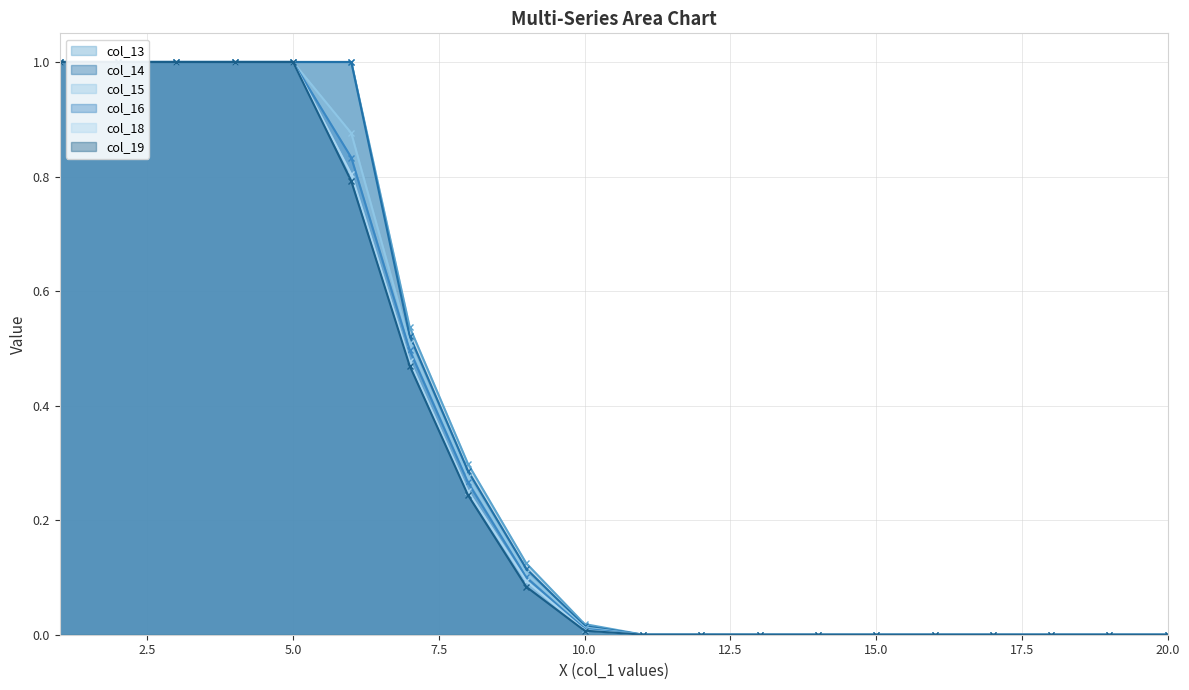

Reading left to right, extract all data points from this chart.

col_13: 1=1.0	2=1.0	3=1.0	4=1.0	5=1.0	6=1.0	7=0.5	8=0.3	9=0.1	10=0.0	11=0.0	12=0.0	13=0.0	14=0.0	15=0.0	16=0.0	17=0.0	18=0.0	19=0.0	20=0.0
col_14: 1=1.0	2=1.0	3=1.0	4=1.0	5=1.0	6=1.0	7=0.5	8=0.3	9=0.1	10=0.0	11=0.0	12=0.0	13=0.0	14=0.0	15=0.0	16=0.0	17=0.0	18=0.0	19=0.0	20=0.0
col_15: 1=1.0	2=1.0	3=1.0	4=1.0	5=1.0	6=0.9	7=0.5	8=0.3	9=0.1	10=0.0	11=0.0	12=0.0	13=0.0	14=0.0	15=0.0	16=0.0	17=0.0	18=0.0	19=0.0	20=0.0
col_16: 1=1.0	2=1.0	3=1.0	4=1.0	5=1.0	6=0.8	7=0.5	8=0.3	9=0.1	10=0.0	11=0.0	12=0.0	13=0.0	14=0.0	15=0.0	16=0.0	17=0.0	18=0.0	19=0.0	20=0.0
col_18: 1=1.0	2=1.0	3=1.0	4=1.0	5=1.0	6=0.8	7=0.5	8=0.3	9=0.1	10=0.0	11=0.0	12=0.0	13=0.0	14=0.0	15=0.0	16=0.0	17=0.0	18=0.0	19=0.0	20=0.0
col_19: 1=1.0	2=1.0	3=1.0	4=1.0	5=1.0	6=0.8	7=0.5	8=0.2	9=0.1	10=0.0	11=0.0	12=0.0	13=0.0	14=0.0	15=0.0	16=0.0	17=0.0	18=0.0	19=0.0	20=0.0